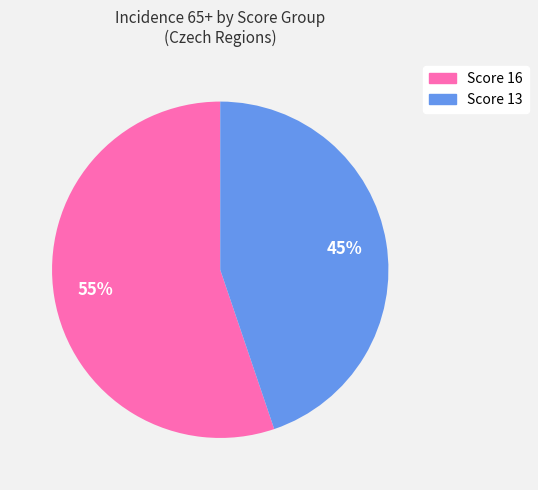

To the nearest percent, what is the average slice percentage?

50%